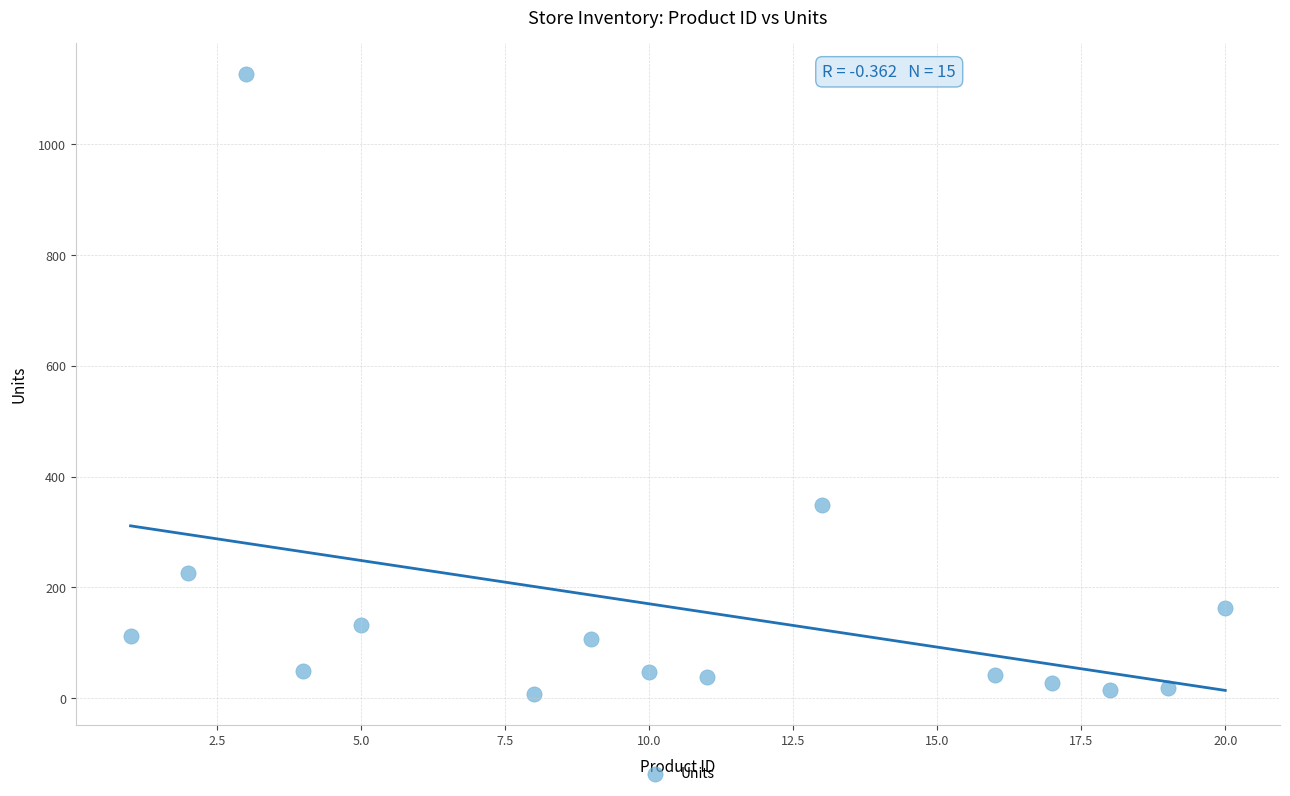

What Y value in the scatter plot is closest to 567?

348